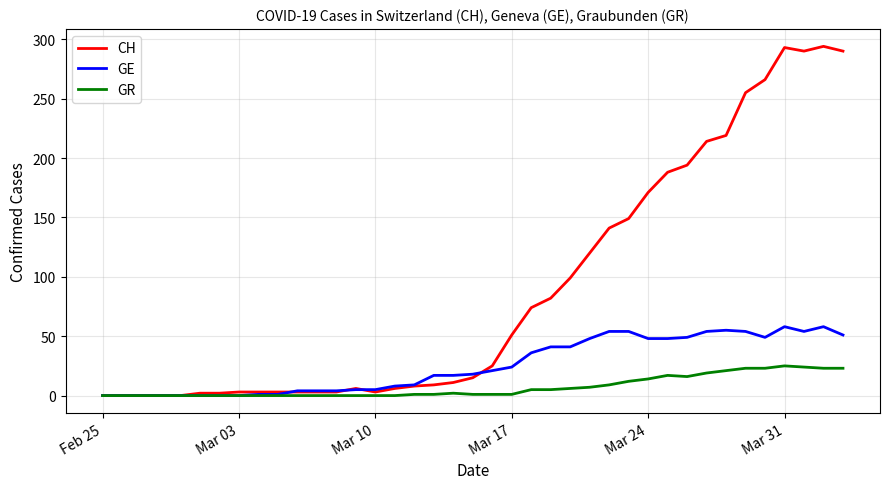

Which series has the widest spread of values?

CH